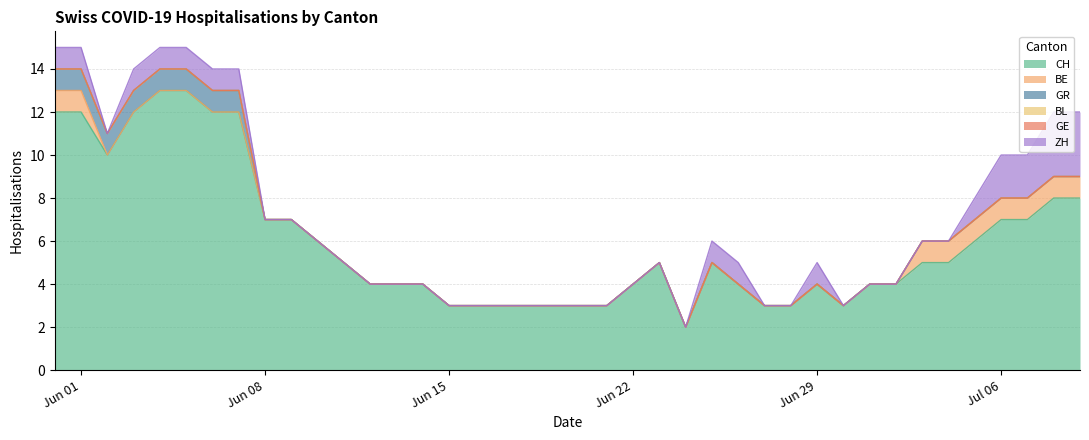

How many categories are shown in the chart?

40